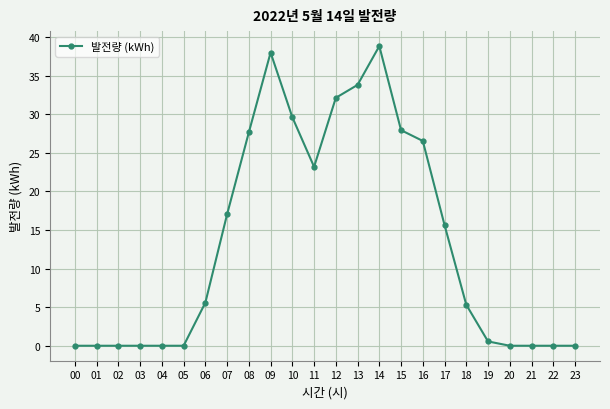

What is the value of the 16th point from the left?

27.9